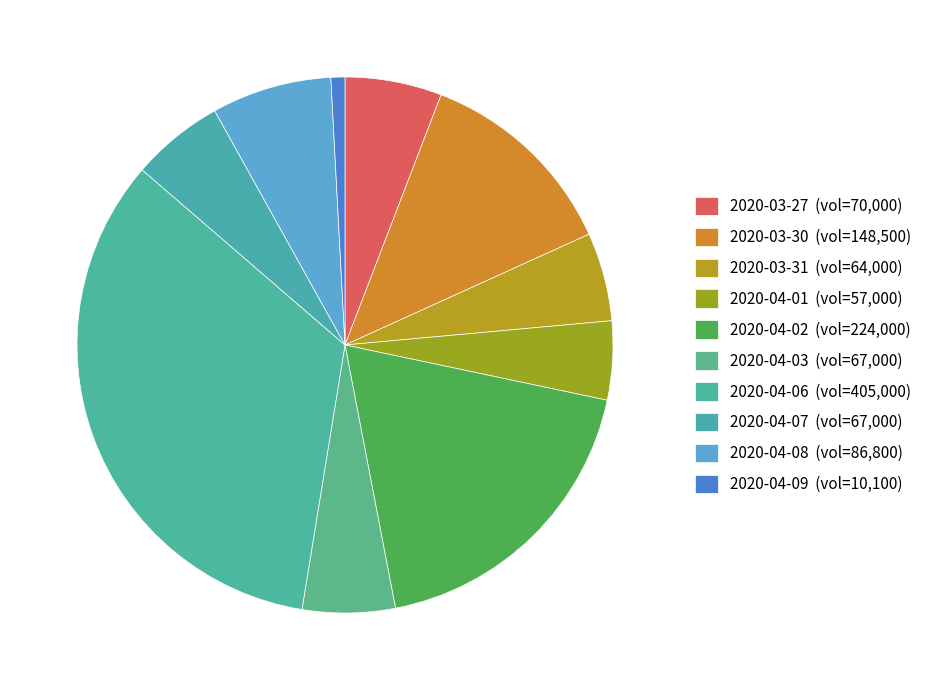

How many slices are in this pie chart?

10